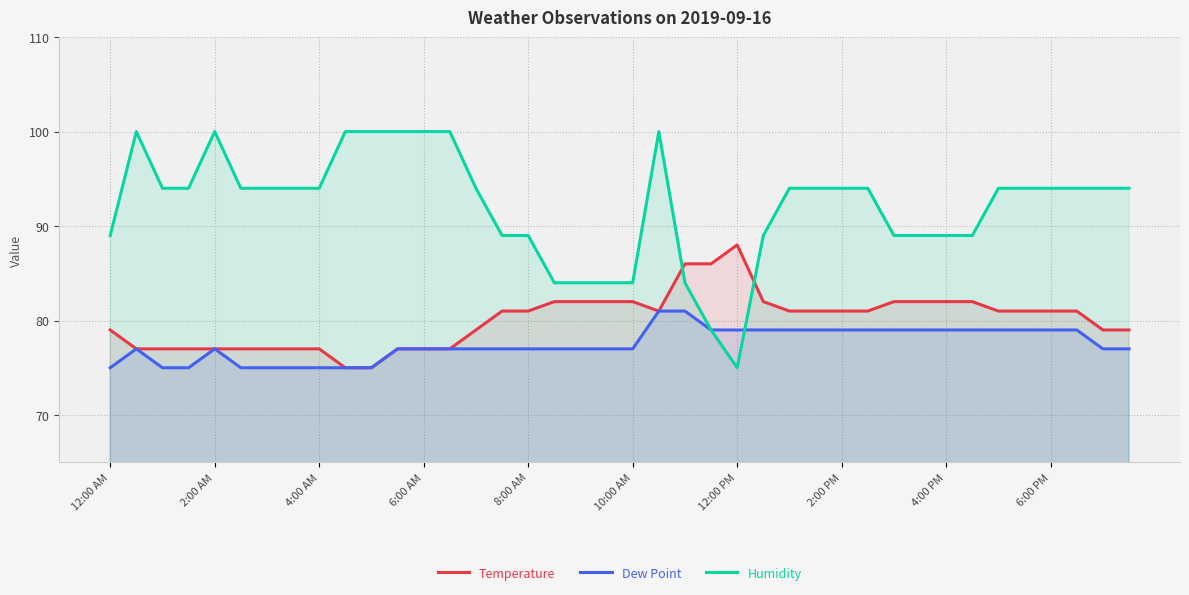

How many values in the Temperature series are below 81?

17